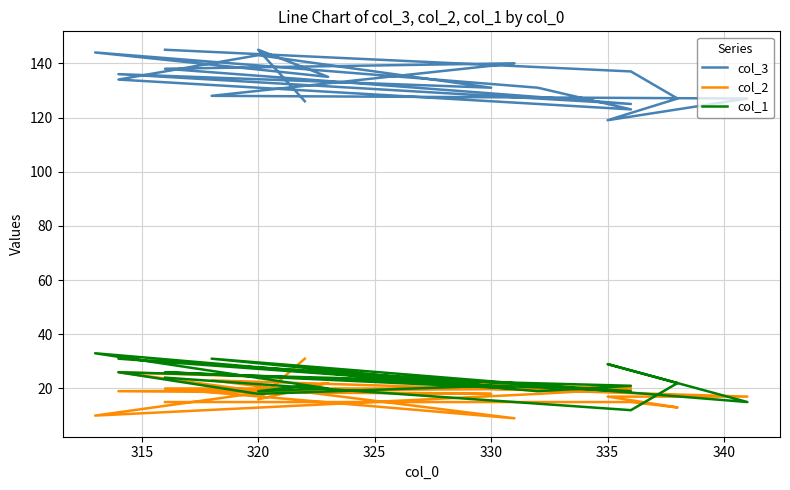

What is the difference between the maximum and minimum values in the col_2 series?

22